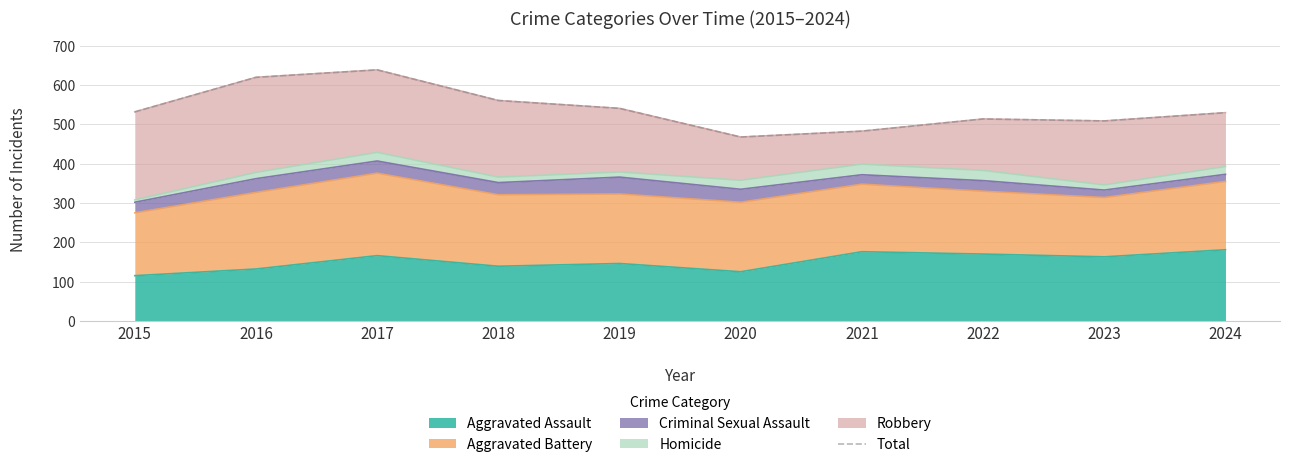

True or false: the data shows 281 at 2016.

False